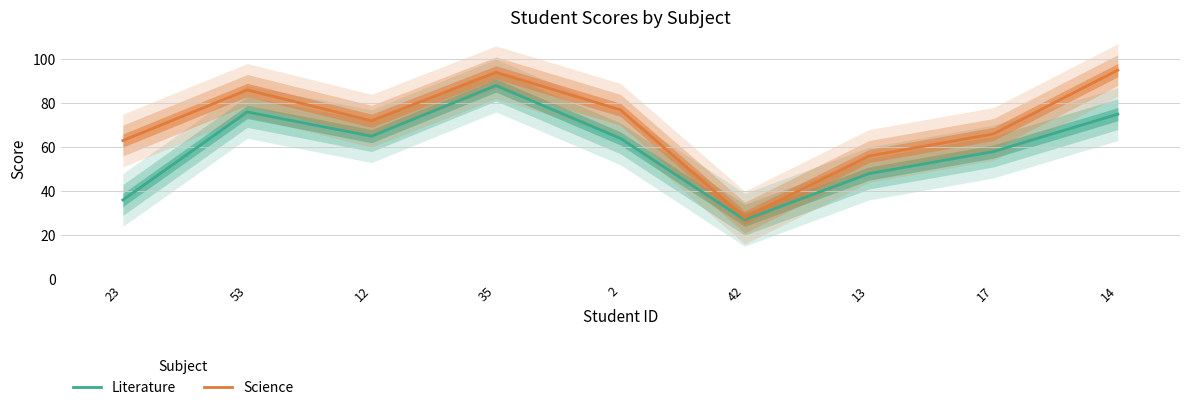

What is the highest value of the Literature series?

88